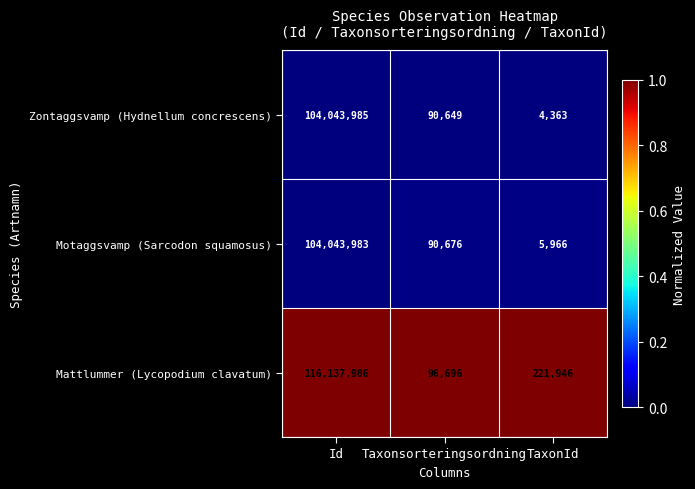

Which series changed the most between Id and Taxonsorteringsordning?

Mattlummer (Lycopodium clavatum)